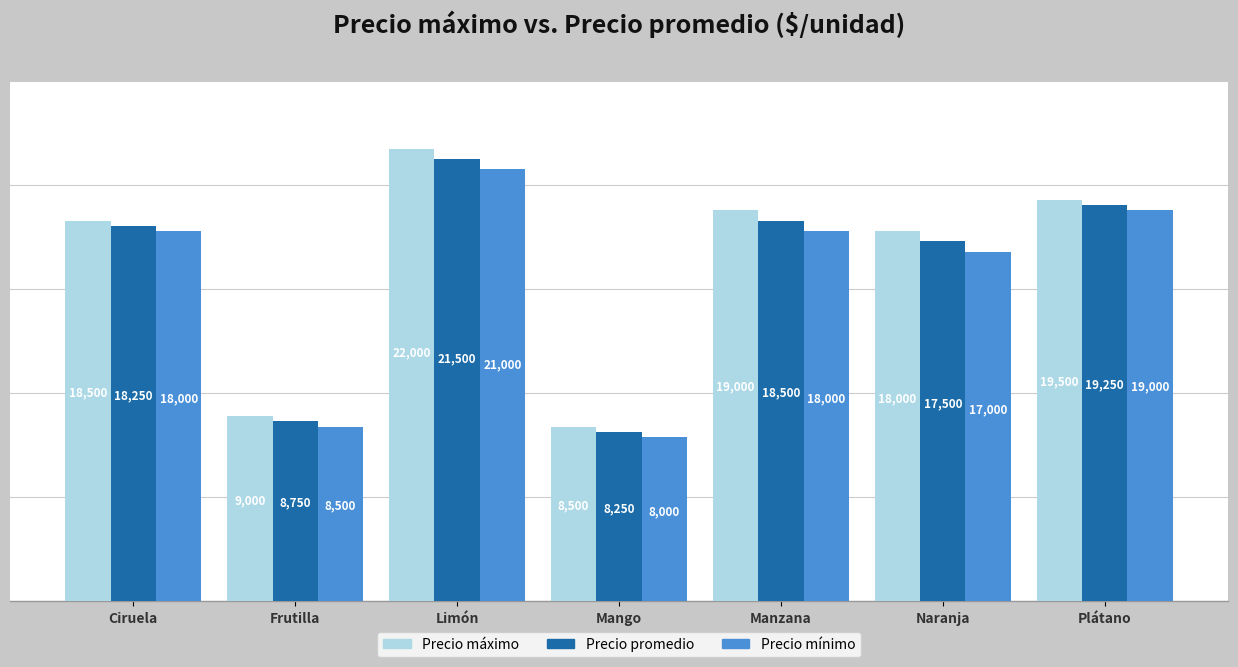

At which label is Precio mínimo closest to 14500?

Naranja